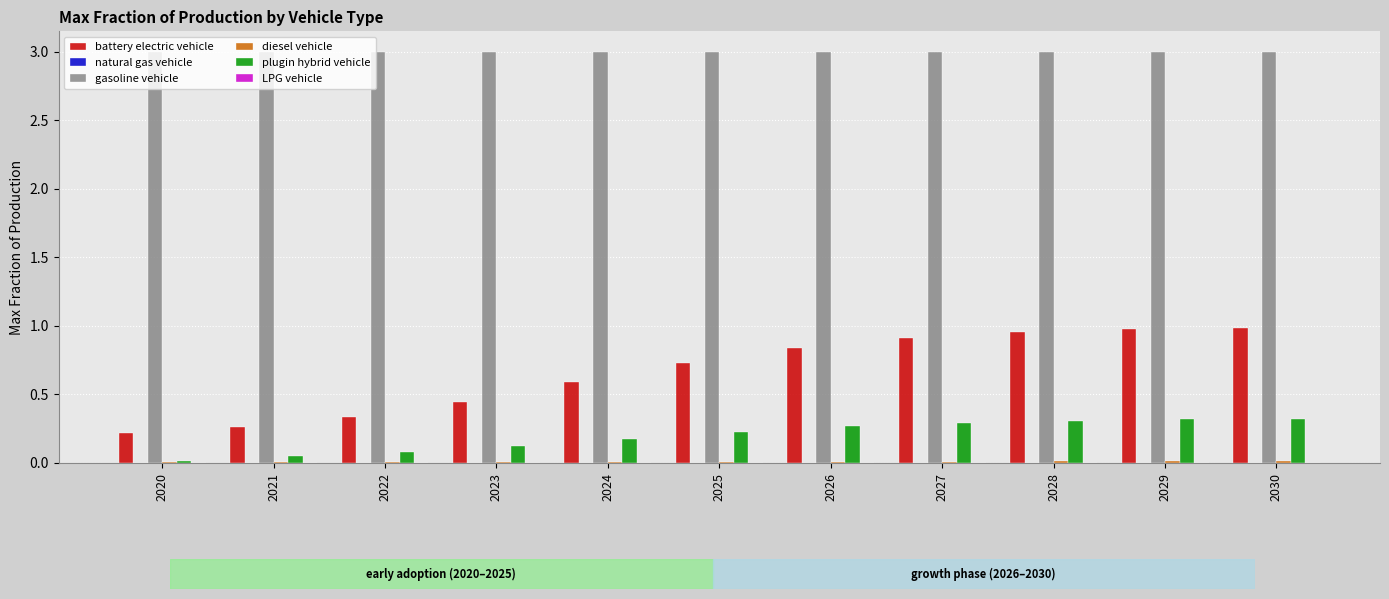

The value of battery electric vehicle at 2025 is 1.2. True or false?

False